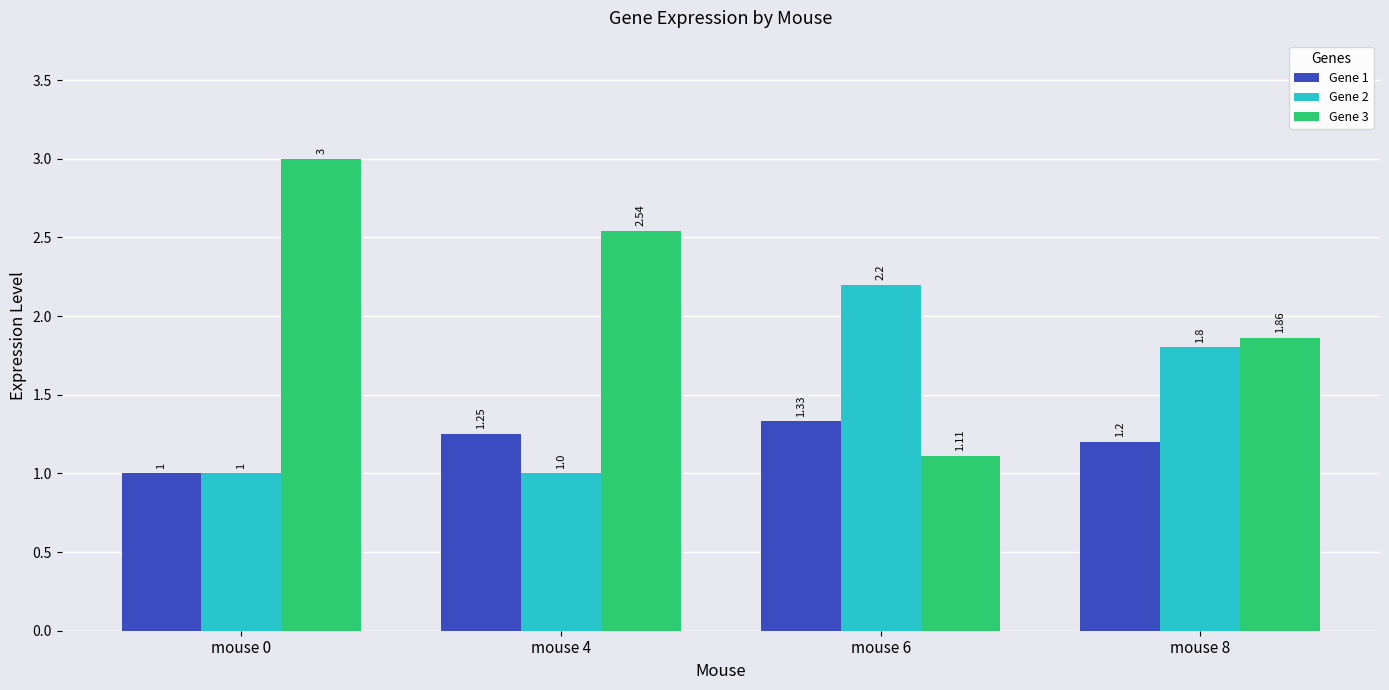

What is the sum of all Gene 3 values?

8.5